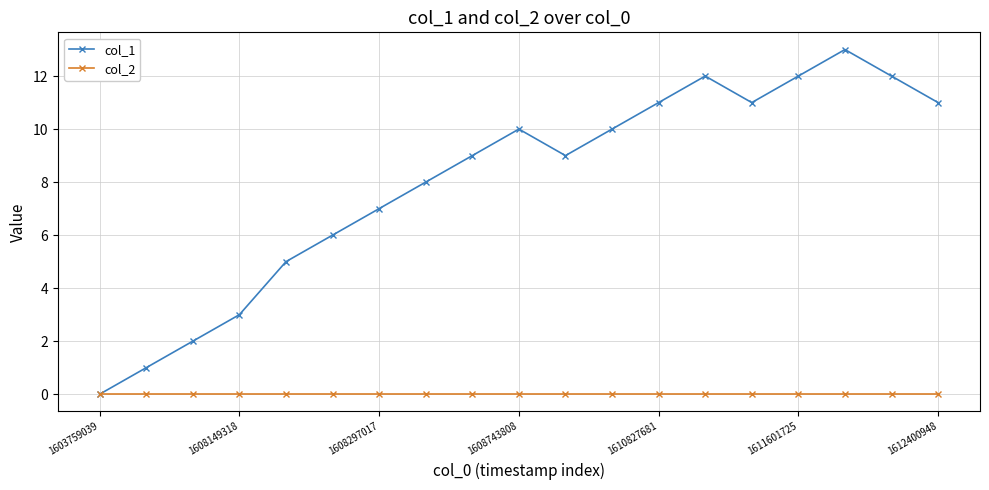

True or false: col_1 has more than 0 interior local peaks.

True